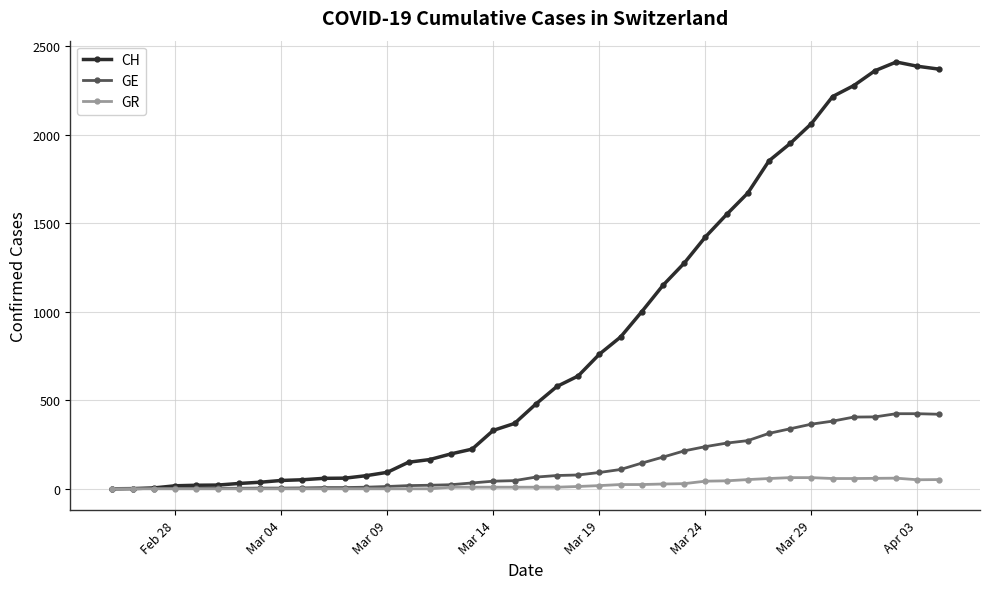

Is this an area chart (filled region under the line)?

No